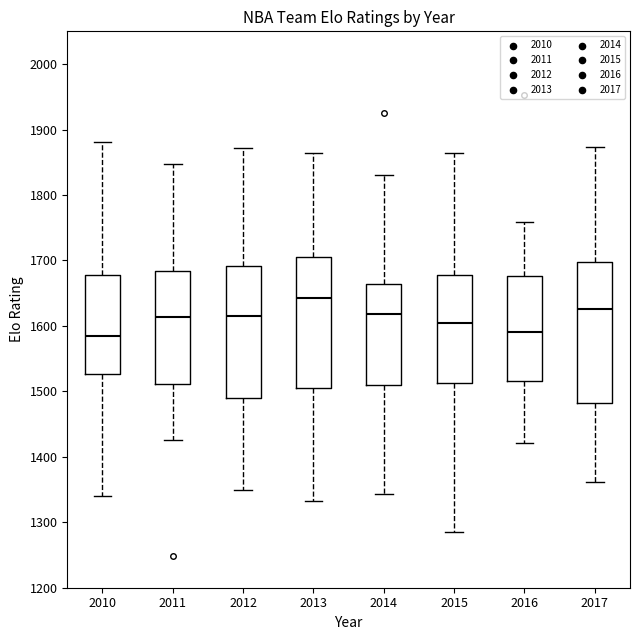

Which box is the tallest, from its lower edge to its upper edge?

2017